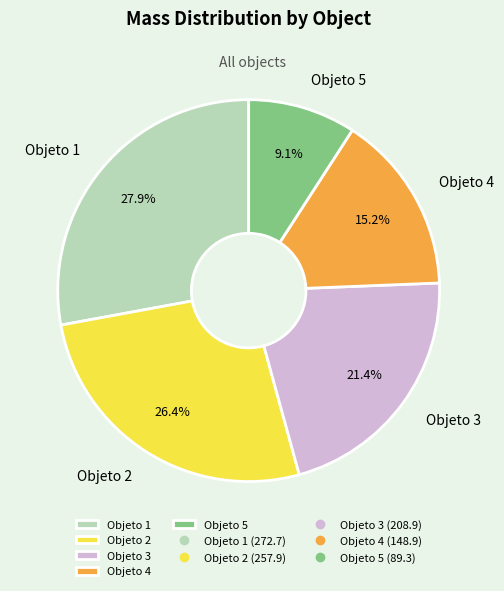

True or false: Objeto 5 accounts for 1% of the total.

False